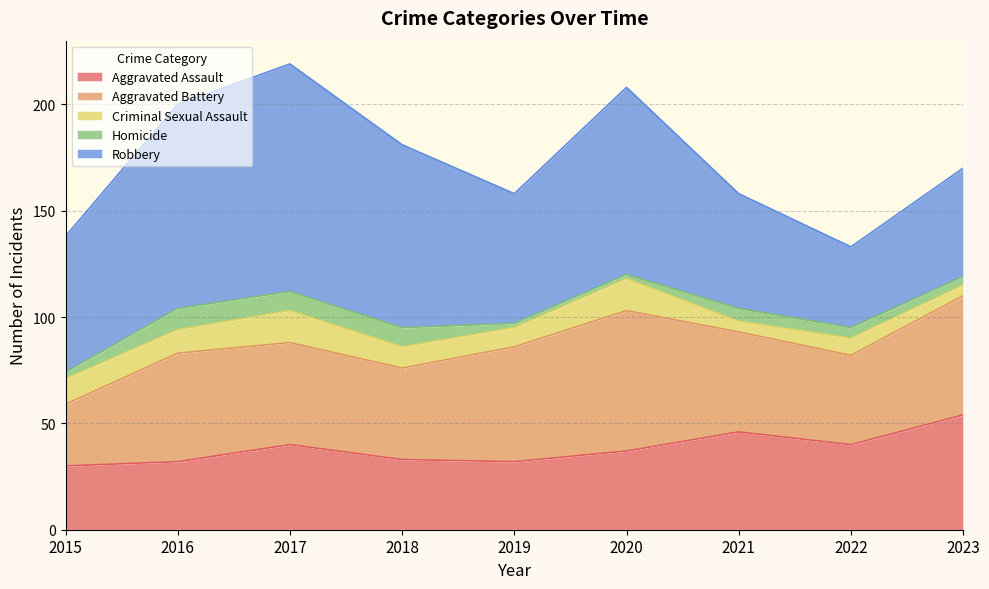

How many lines are shown in the chart?

5